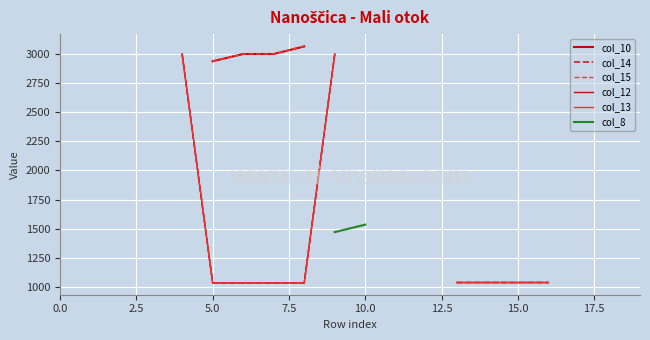

True or false: col_14 and col_12 cross at least once.

False